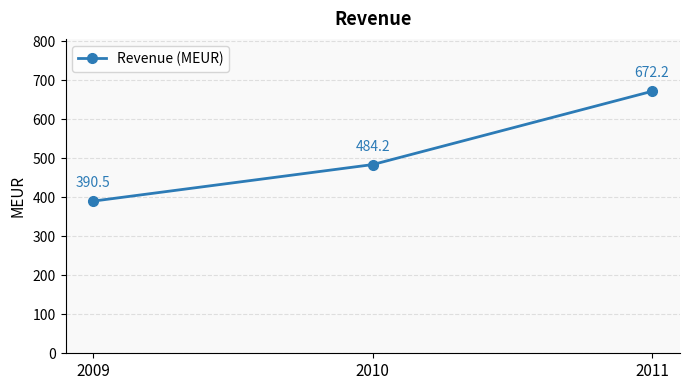

Reading left to right, transcribe all the data shown in this chart.

2009=390.5	2010=484.2	2011=672.2